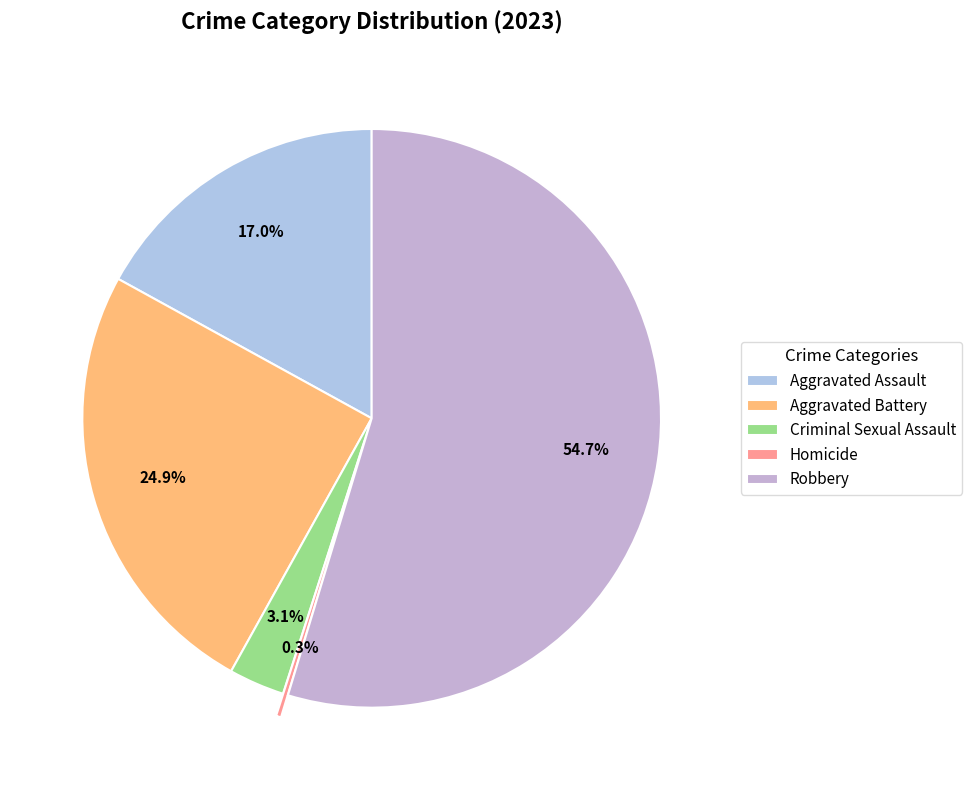

Is it true that Aggravated Assault is 17% of the pie?

True